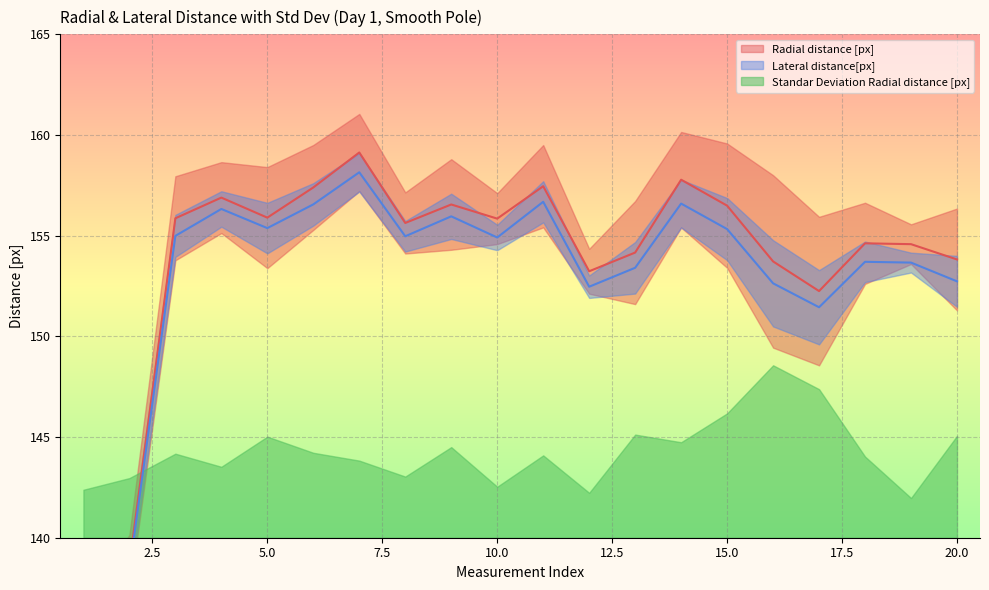

True or false: Radial distance [px] and Lateral distance[px] cross at least once.

False